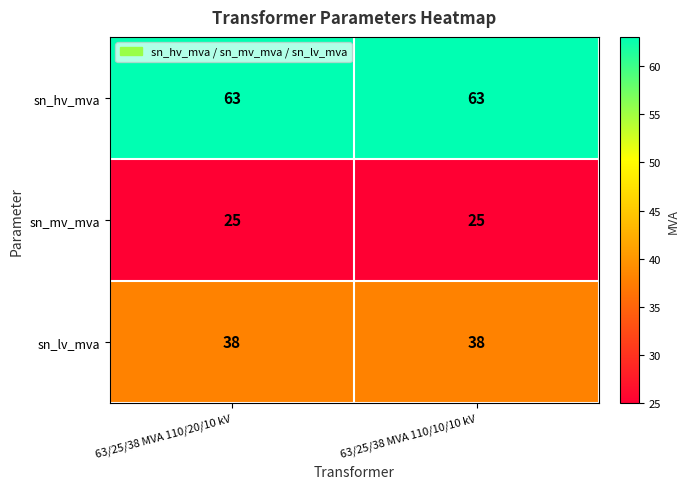

What is the sum of all sn_mv_mva values?

50